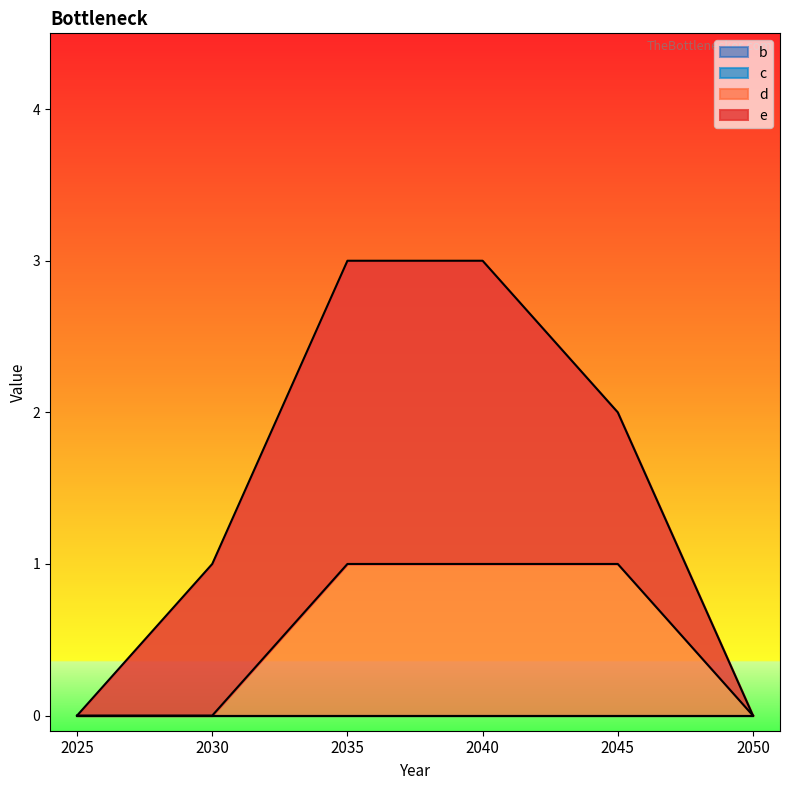

True or false: e and d cross at least once.

False